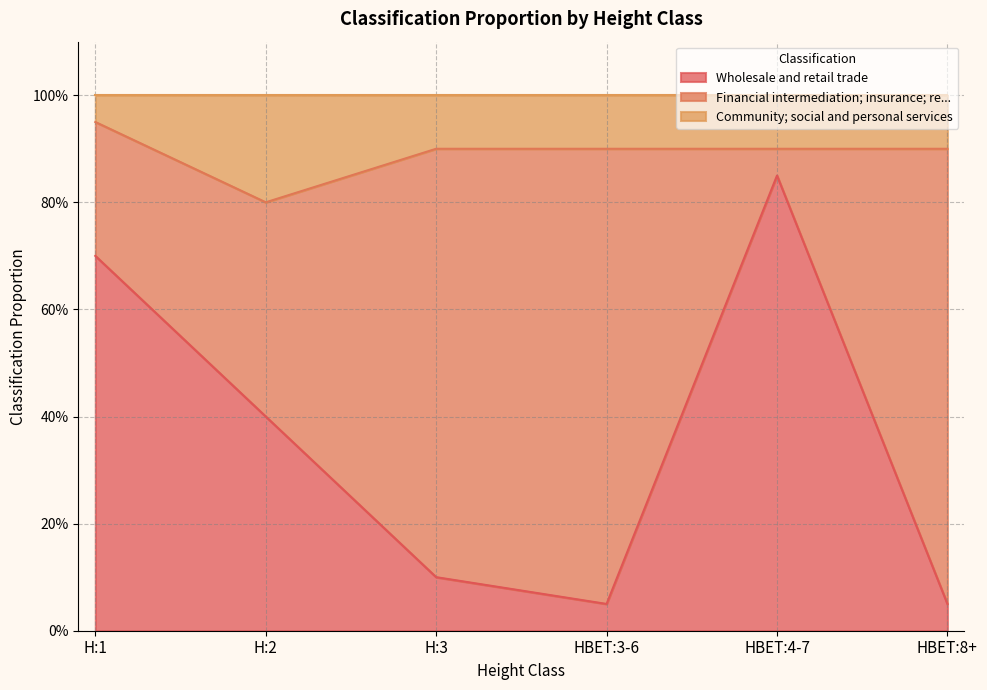

True or false: Community; social and personal services has a value of 1.5 at HBET:4-7.

False